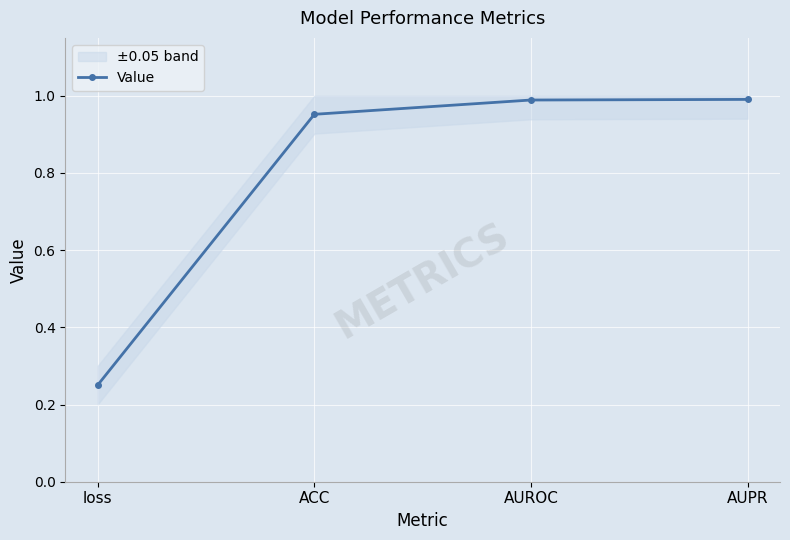

What is the greatest value displayed?

1.0